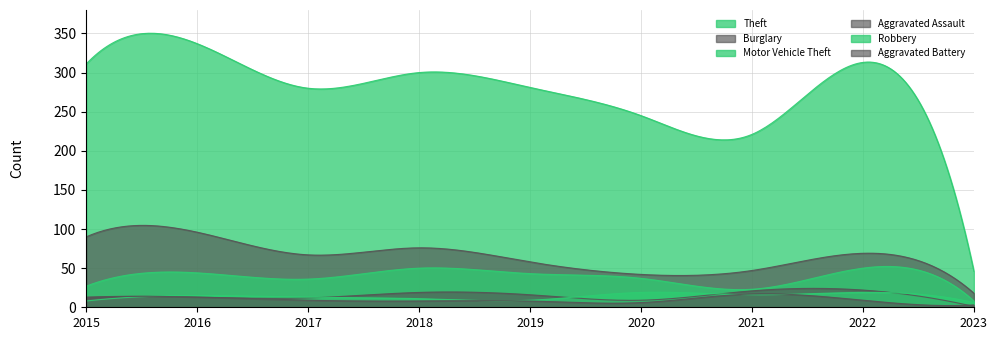

What is the maximum value for Robbery?

19